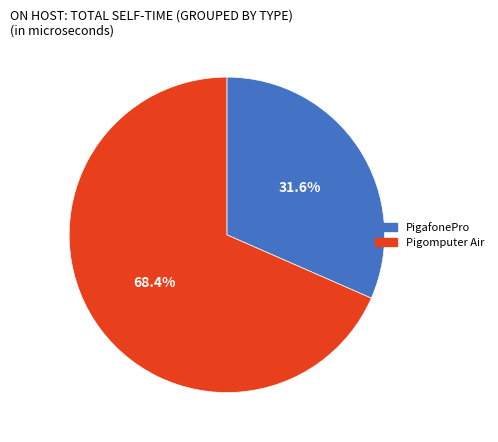

How many segments does this pie chart have?

2